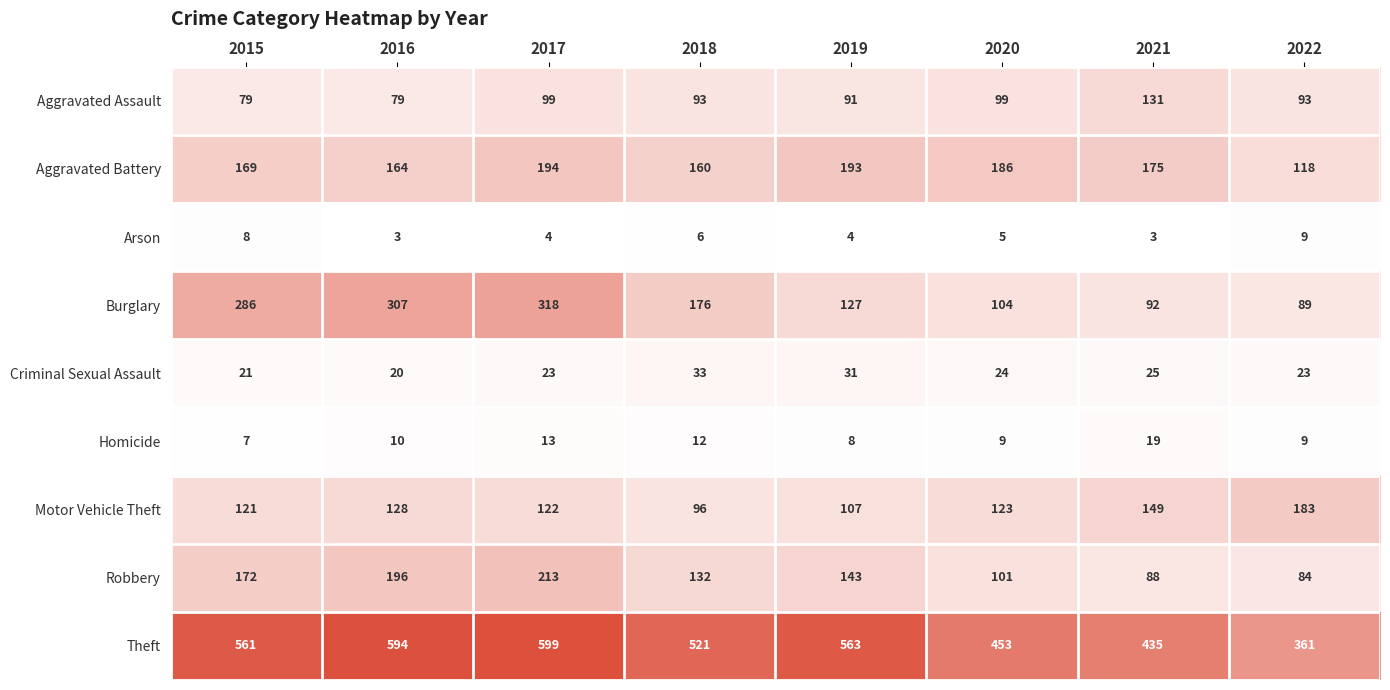

What is the maximum value shown in the chart?

599